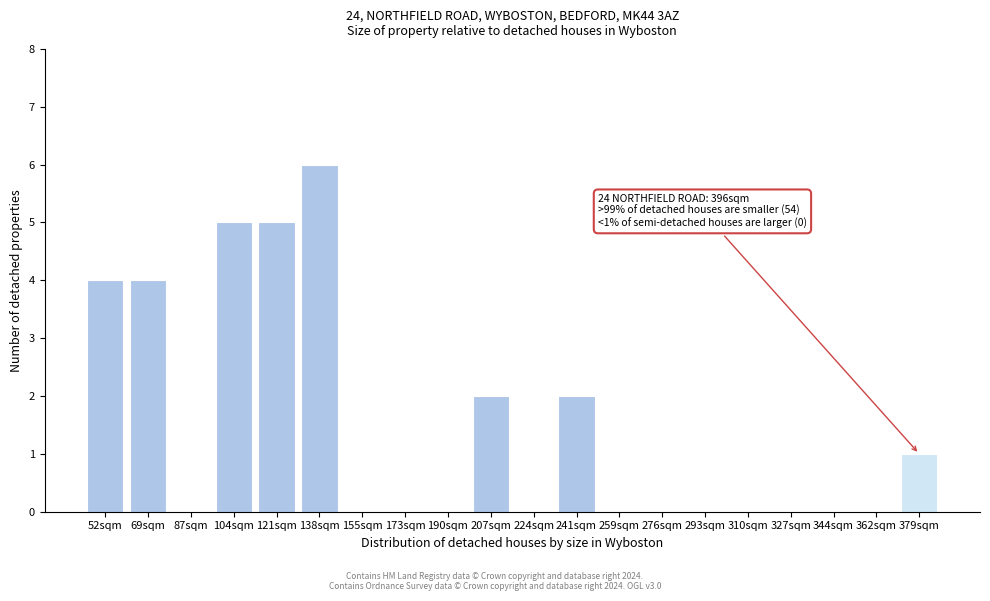

Reading left to right, transcribe all the data shown in this chart.

52sqm=4	69sqm=4	87sqm=0	104sqm=5	121sqm=5	138sqm=6	155sqm=0	173sqm=0	190sqm=0	207sqm=2	224sqm=0	241sqm=2	259sqm=0	276sqm=0	293sqm=0	310sqm=0	327sqm=0	344sqm=0	362sqm=0	379sqm=1